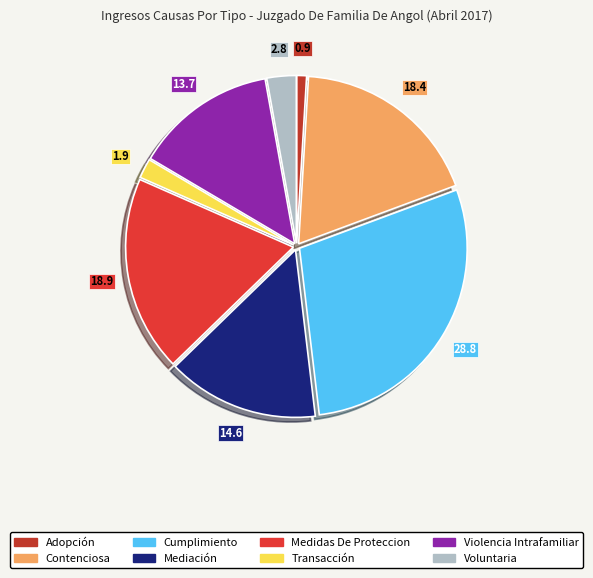

To the nearest percent, what portion does Medidas De Proteccion represent?

19%